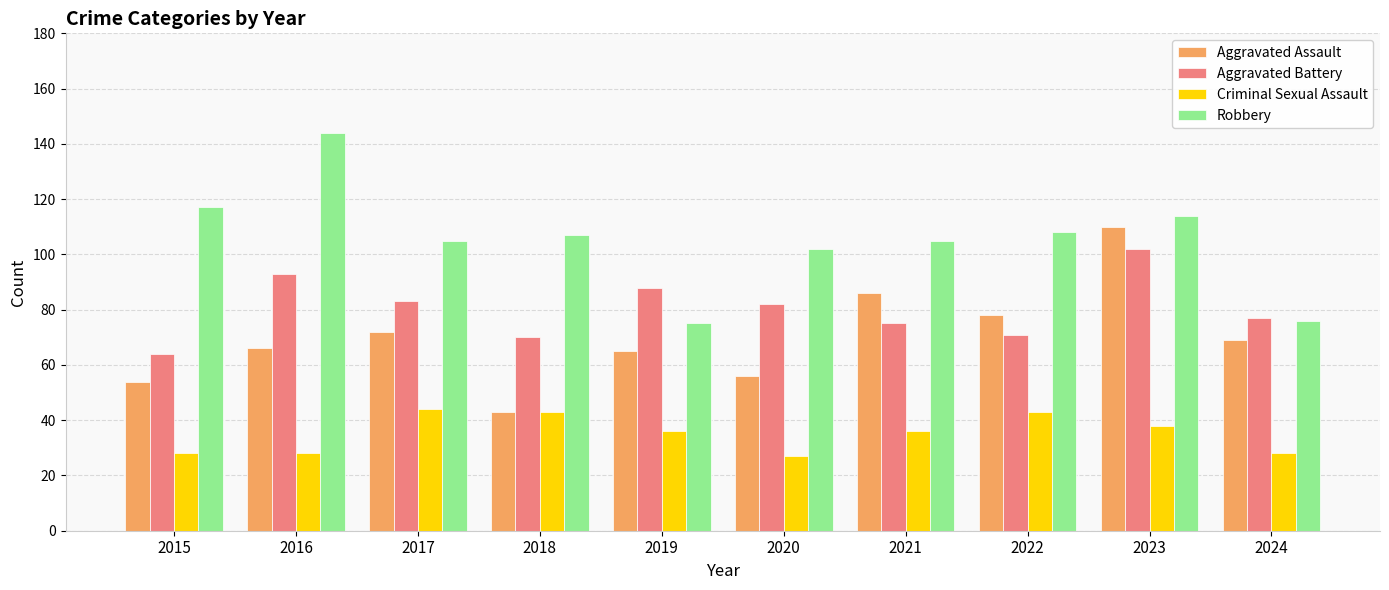

Reading left to right, what are all the values shown in this chart?

Aggravated Assault: 54	66	72	43	65	56	86	78	110	69
Aggravated Battery: 64	93	83	70	88	82	75	71	102	77
Criminal Sexual Assault: 28	28	44	43	36	27	36	43	38	28
Robbery: 117	144	105	107	75	102	105	108	114	76